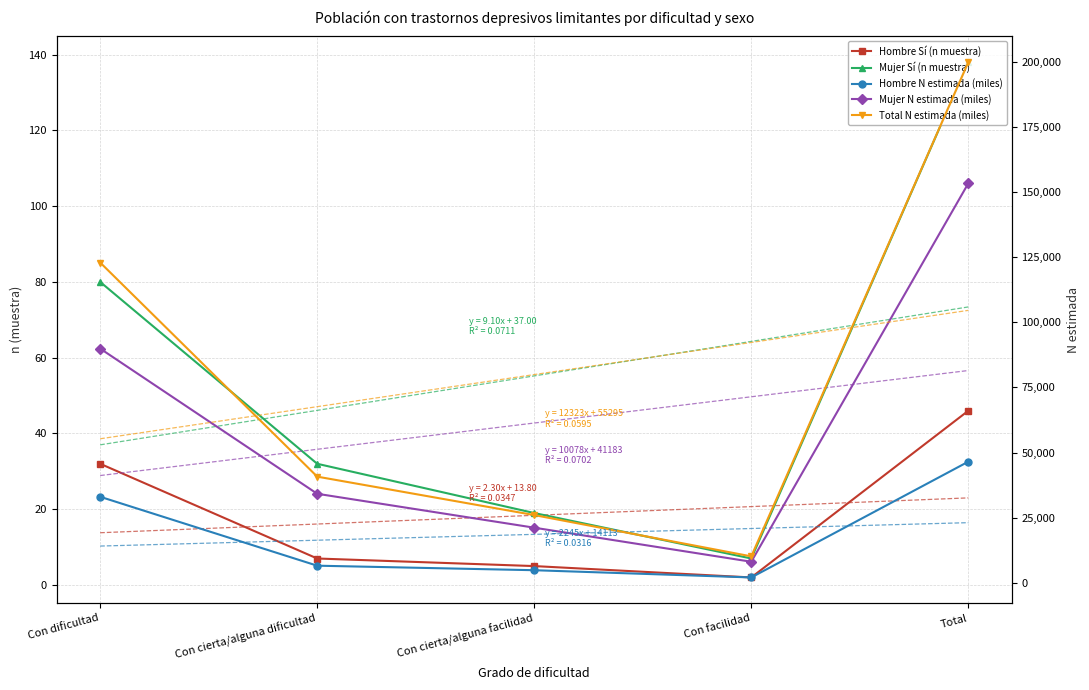

What value does the Mujer N estimada (miles) series have at Con facilidad, to the nearest 50?

8100